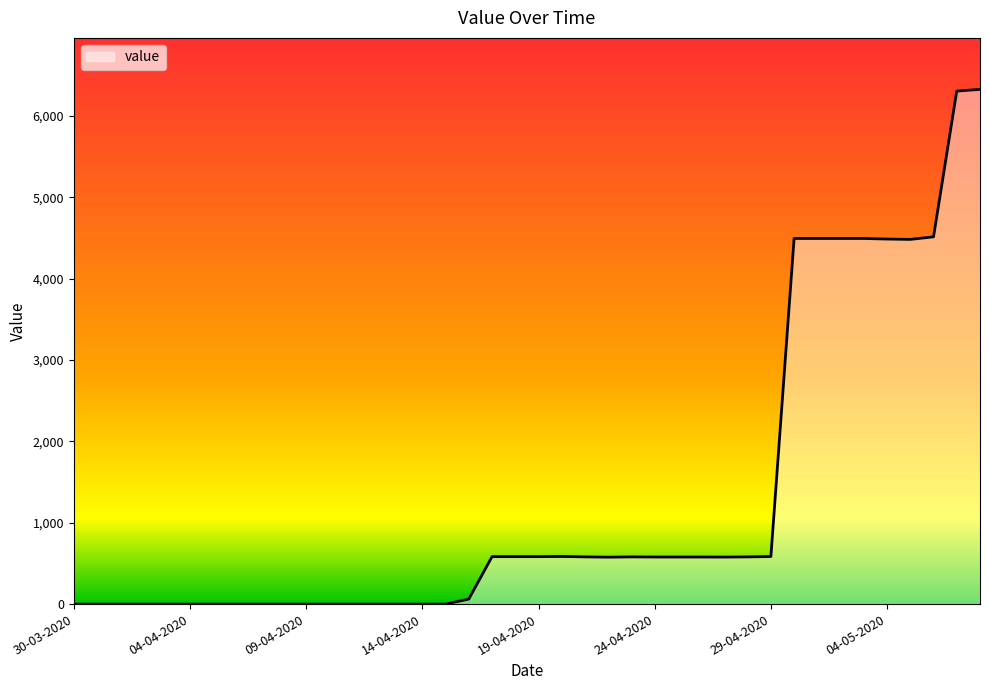

What is the maximum value shown in the chart?

6325.9